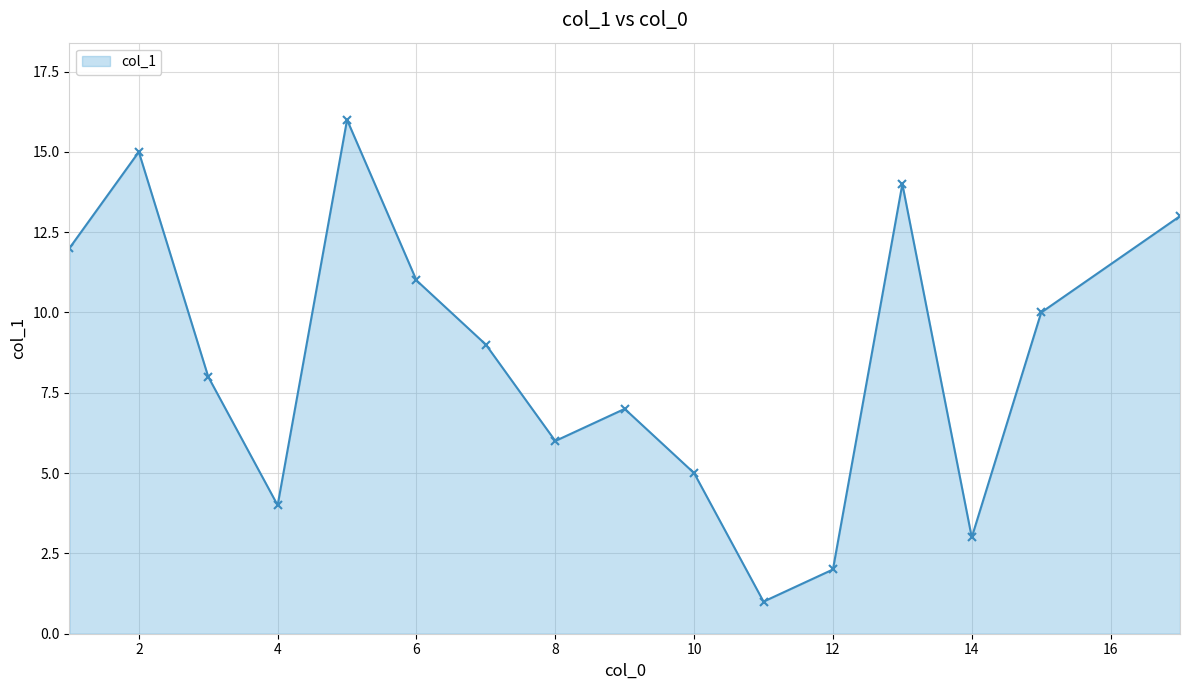

Reading left to right, list all the values displayed in this chart.

12	15	8	4	16	11	9	6	7	5	1	2	14	3	10	13